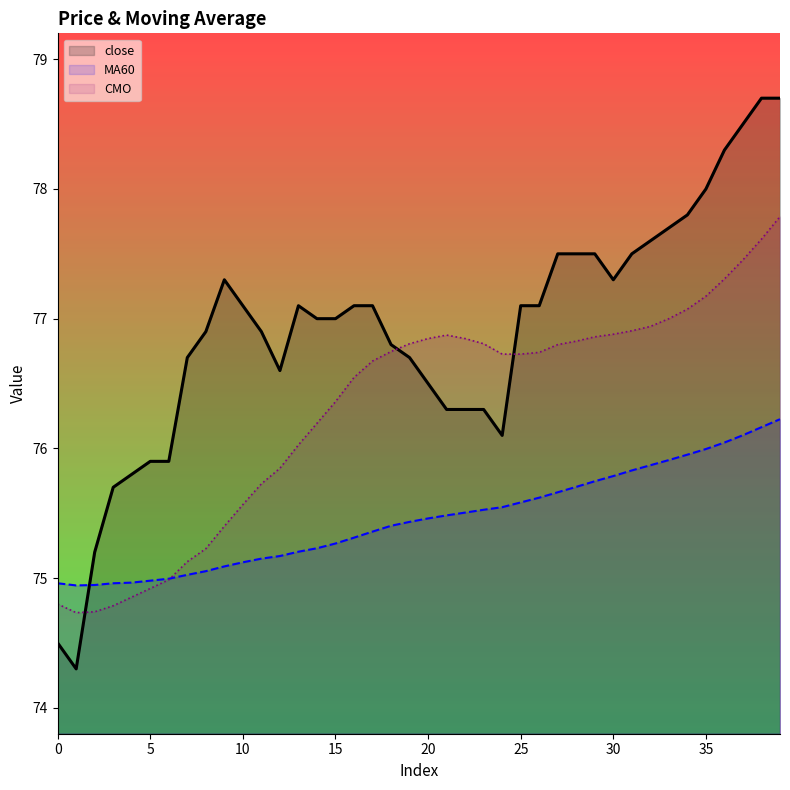

Which label corresponds to the largest value in the chart?

38